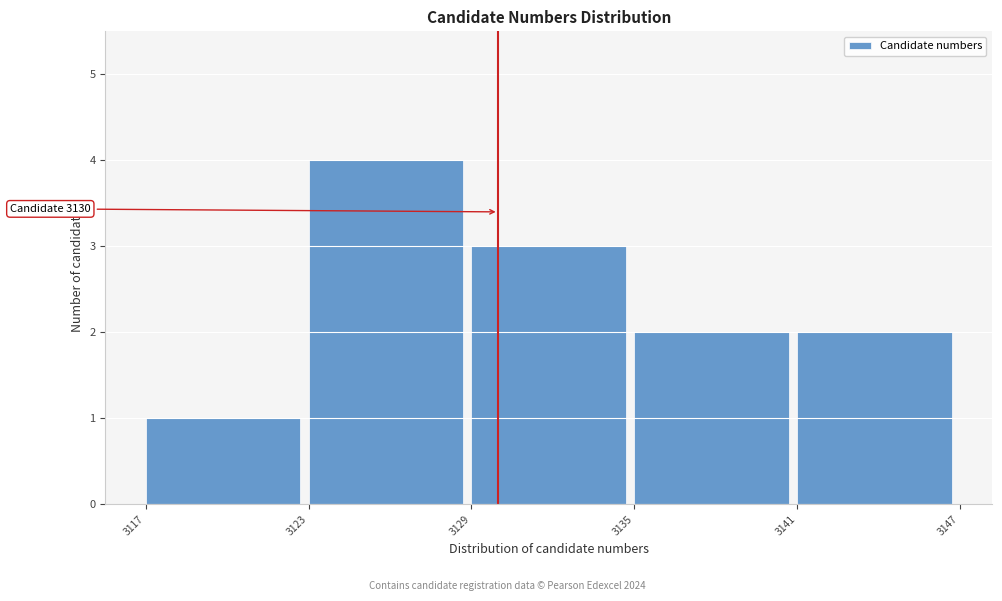

Which range on the x-axis has the tallest bar?

3123 to 3129